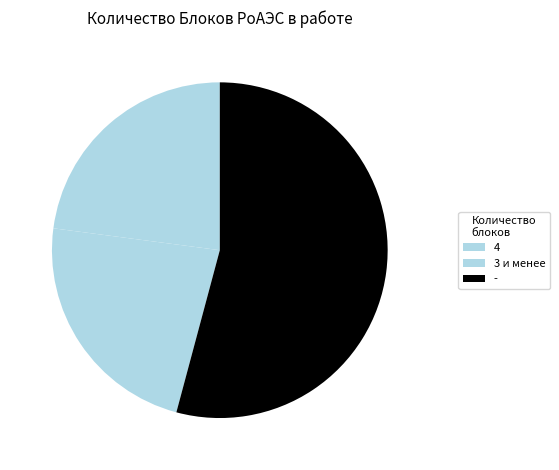

To the nearest percent, what is the average slice percentage?

33%